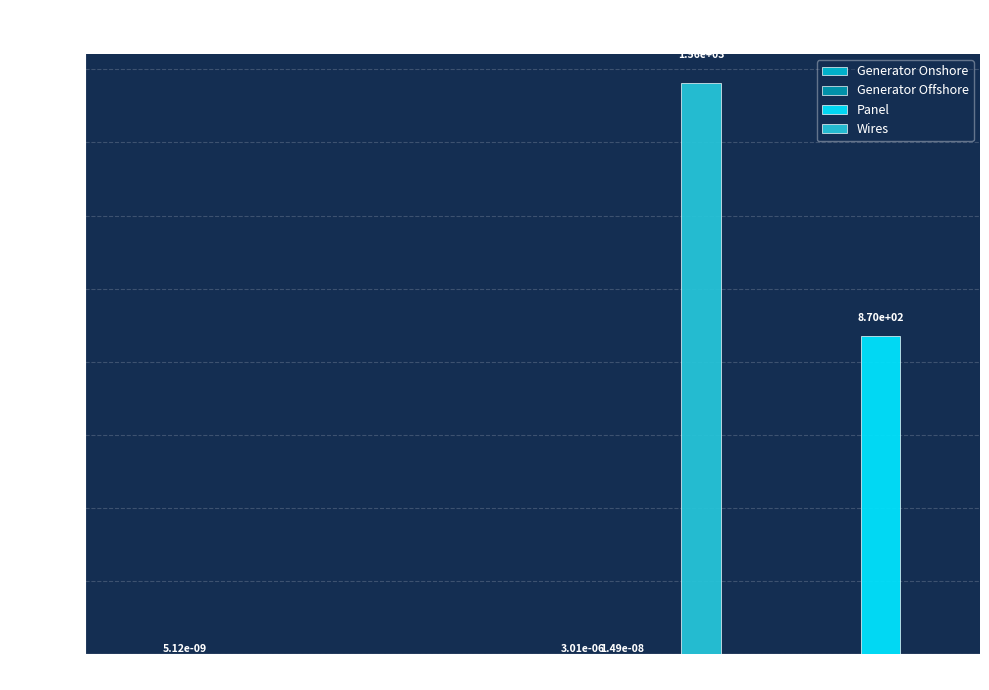

Is it true that Wires equals 0.0 at Si?

True